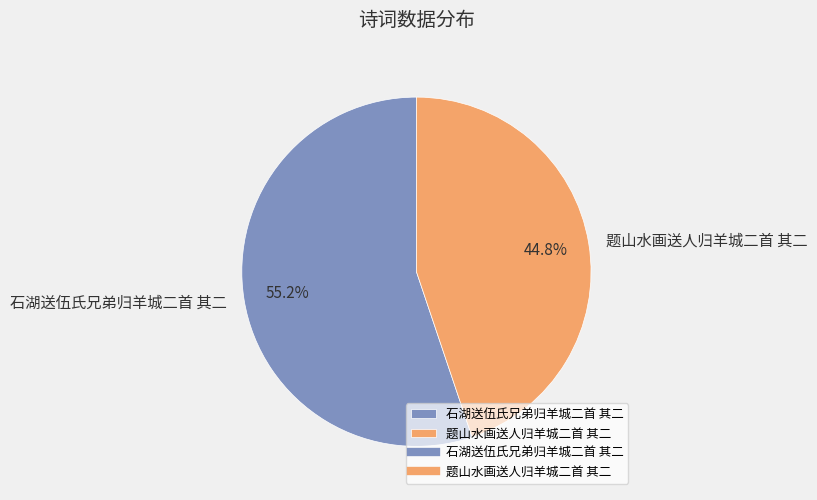

What is the ratio of the value at 题山水画送人归羊城二首 其二 to the value at 石湖送伍氏兄弟归羊城二首 其二?

0.8